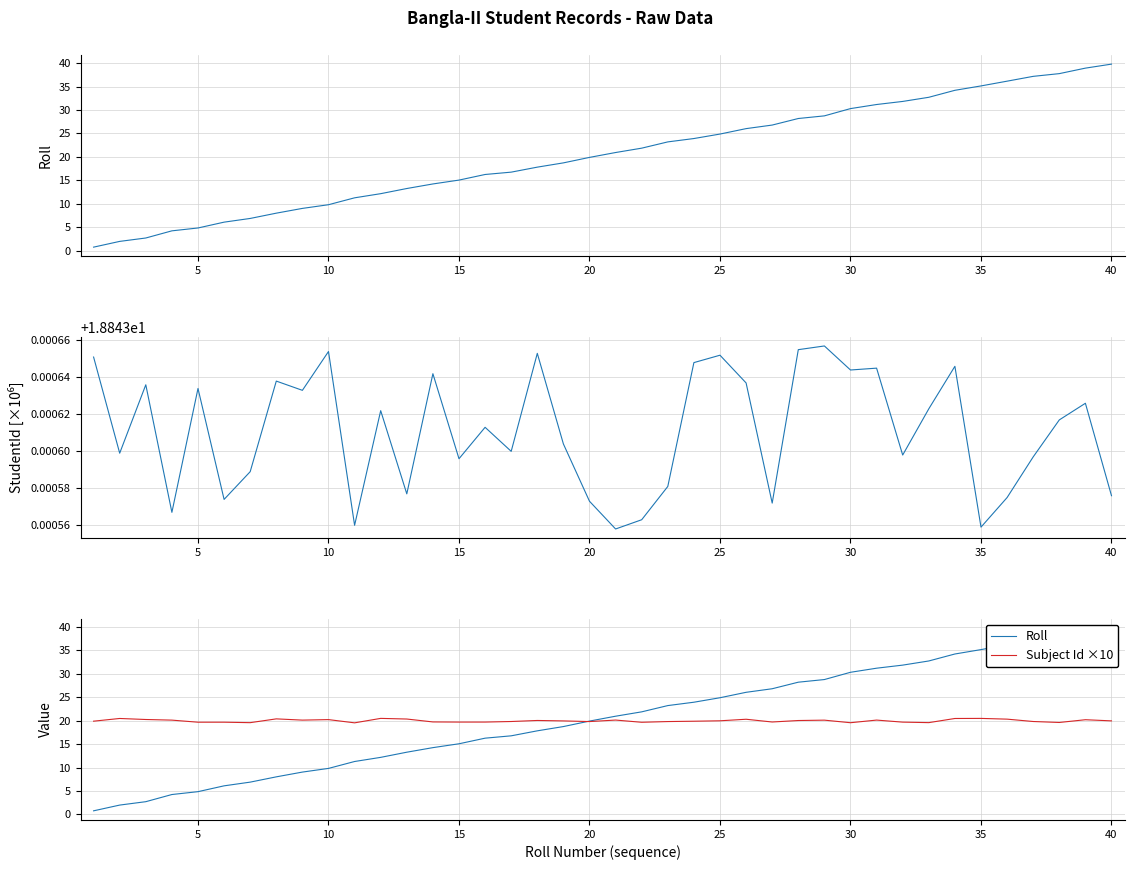

What is the value of the StudentId point at the 31st from the left?

18.8